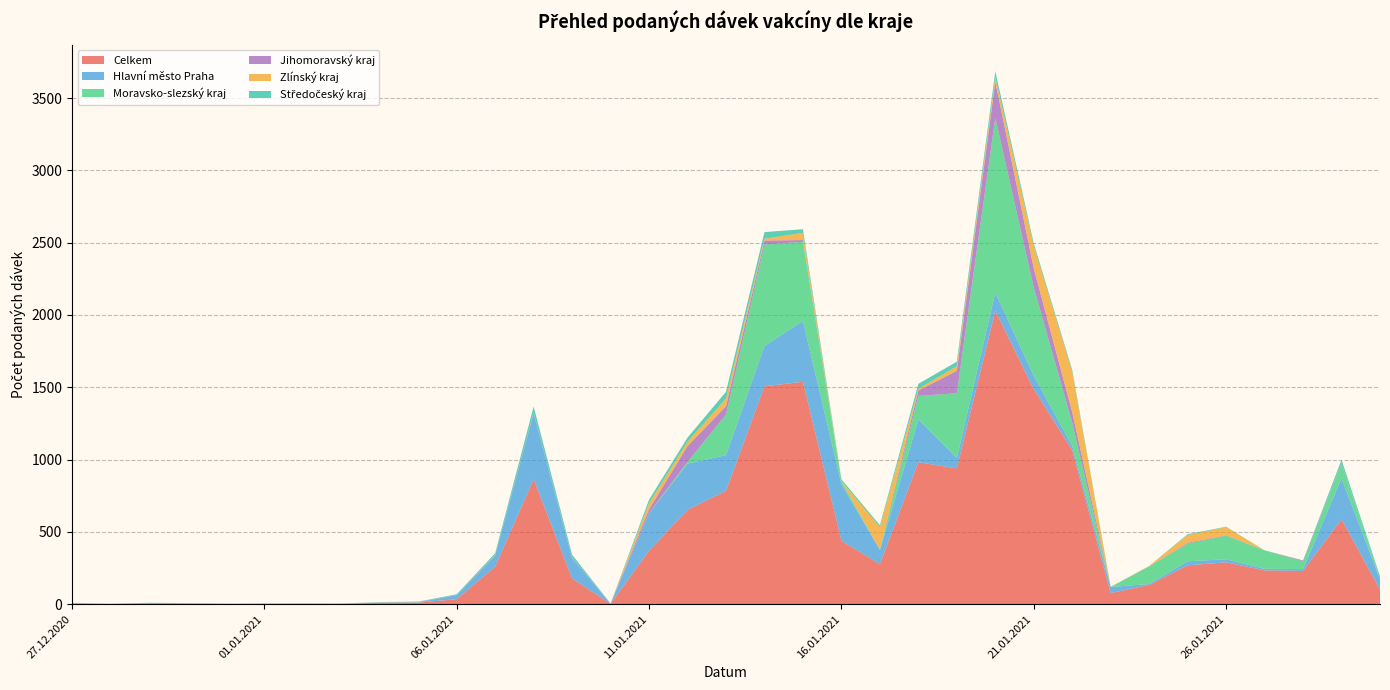

Reading left to right, what are all the values shown in this chart?

Celkem: 27.12.2020=6	28.12.2020=2	29.12.2020=7	30.12.2020=5	31.12.2020=3	01.01.2021=4	02.01.2021=5	03.01.2021=3	04.01.2021=10	05.01.2021=11	06.01.2021=35	07.01.2021=260	08.01.2021=865	09.01.2021=178	10.01.2021=3	11.01.2021=370	12.01.2021=653	13.01.2021=784	14.01.2021=1507	15.01.2021=1538	16.01.2021=439	17.01.2021=277	18.01.2021=982	19.01.2021=939	20.01.2021=2028	21.01.2021=1487	22.01.2021=1065	23.01.2021=77	24.01.2021=134	25.01.2021=269	26.01.2021=290	27.01.2021=234	28.01.2021=230	29.01.2021=588	30.01.2021=101
Hlavní město Praha: 27.12.2020=1	28.12.2020=0	29.12.2020=1	30.12.2020=1	31.12.2020=0	01.01.2021=0	02.01.2021=0	03.01.2021=1	04.01.2021=1	05.01.2021=2	06.01.2021=27	07.01.2021=77	08.01.2021=454	09.01.2021=140	10.01.2021=0	11.01.2021=260	12.01.2021=319	13.01.2021=247	14.01.2021=279	15.01.2021=421	16.01.2021=391	17.01.2021=98	18.01.2021=295	19.01.2021=72	20.01.2021=128	21.01.2021=92	22.01.2021=30	23.01.2021=42	24.01.2021=6	25.01.2021=28	26.01.2021=21	27.01.2021=11	28.01.2021=13	29.01.2021=283	30.01.2021=72
Moravsko-slezský kraj: 27.12.2020=1	28.12.2020=0	29.12.2020=1	30.12.2020=1	31.12.2020=0	01.01.2021=0	02.01.2021=0	03.01.2021=0	04.01.2021=1	05.01.2021=2	06.01.2021=0	07.01.2021=2	08.01.2021=0	09.01.2021=2	10.01.2021=0	11.01.2021=1	12.01.2021=12	13.01.2021=280	14.01.2021=701	15.01.2021=547	16.01.2021=21	17.01.2021=2	18.01.2021=163	19.01.2021=448	20.01.2021=1206	21.01.2021=611	22.01.2021=159	23.01.2021=0	24.01.2021=122	25.01.2021=122	26.01.2021=163	27.01.2021=127	28.01.2021=54	29.01.2021=99	30.01.2021=5
Jihomoravský kraj: 27.12.2020=0	28.12.2020=1	29.12.2020=0	30.12.2020=0	31.12.2020=1	01.01.2021=0	02.01.2021=0	03.01.2021=1	04.01.2021=0	05.01.2021=2	06.01.2021=2	07.01.2021=2	08.01.2021=4	09.01.2021=3	10.01.2021=2	11.01.2021=26	12.01.2021=110	13.01.2021=58	14.01.2021=28	15.01.2021=12	16.01.2021=0	17.01.2021=2	18.01.2021=38	19.01.2021=155	20.01.2021=252	21.01.2021=132	22.01.2021=74	23.01.2021=0	24.01.2021=0	25.01.2021=6	26.01.2021=3	27.01.2021=0	28.01.2021=6	29.01.2021=5	30.01.2021=0
Zlínský kraj: 27.12.2020=0	28.12.2020=0	29.12.2020=0	30.12.2020=1	31.12.2020=0	01.01.2021=0	02.01.2021=0	03.01.2021=0	04.01.2021=1	05.01.2021=0	06.01.2021=0	07.01.2021=0	08.01.2021=2	09.01.2021=0	10.01.2021=0	11.01.2021=42	12.01.2021=30	13.01.2021=53	14.01.2021=12	15.01.2021=50	16.01.2021=1	17.01.2021=154	18.01.2021=12	19.01.2021=31	20.01.2021=31	21.01.2021=153	22.01.2021=277	23.01.2021=1	24.01.2021=3	25.01.2021=53	26.01.2021=56	27.01.2021=0	28.01.2021=0	29.01.2021=0	30.01.2021=0
Středočeský kraj: 27.12.2020=1	28.12.2020=0	29.12.2020=1	30.12.2020=0	31.12.2020=0	01.01.2021=1	02.01.2021=0	03.01.2021=0	04.01.2021=2	05.01.2021=1	06.01.2021=5	07.01.2021=12	08.01.2021=42	09.01.2021=19	10.01.2021=0	11.01.2021=24	12.01.2021=28	13.01.2021=47	14.01.2021=46	15.01.2021=25	16.01.2021=12	17.01.2021=13	18.01.2021=34	19.01.2021=32	20.01.2021=40	21.01.2021=19	22.01.2021=14	23.01.2021=1	24.01.2021=0	25.01.2021=6	26.01.2021=3	27.01.2021=1	28.01.2021=0	29.01.2021=24	30.01.2021=15